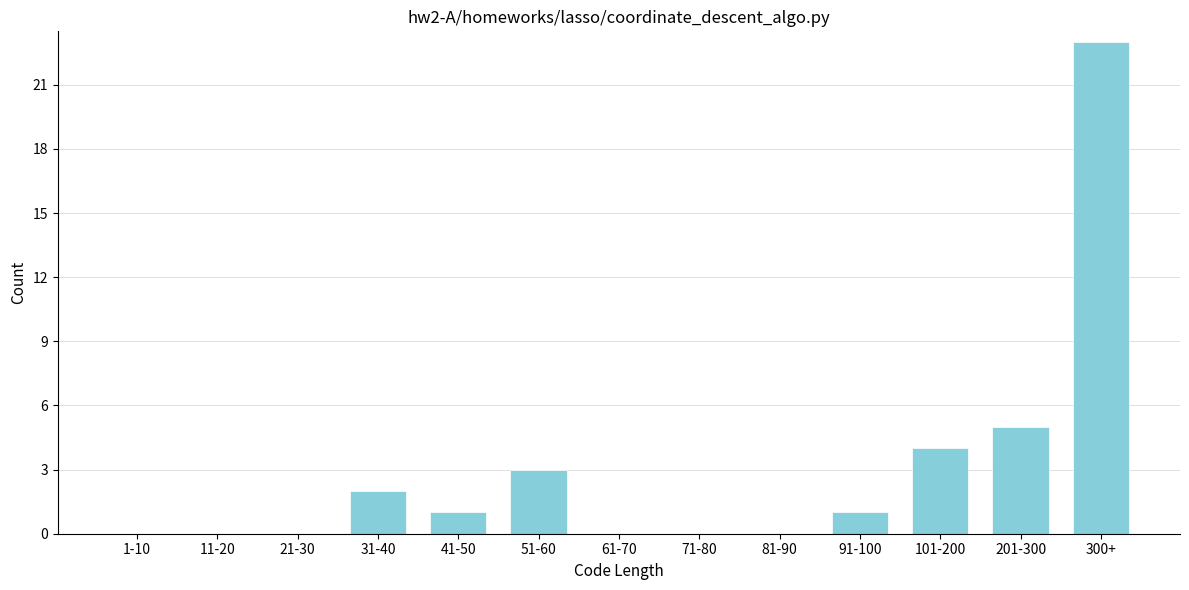

Reading left to right, list all the values displayed in this chart.

1-10=0	11-20=0	21-30=0	31-40=2	41-50=1	51-60=3	61-70=0	71-80=0	81-90=0	91-100=1	101-200=4	201-300=5	300+=23